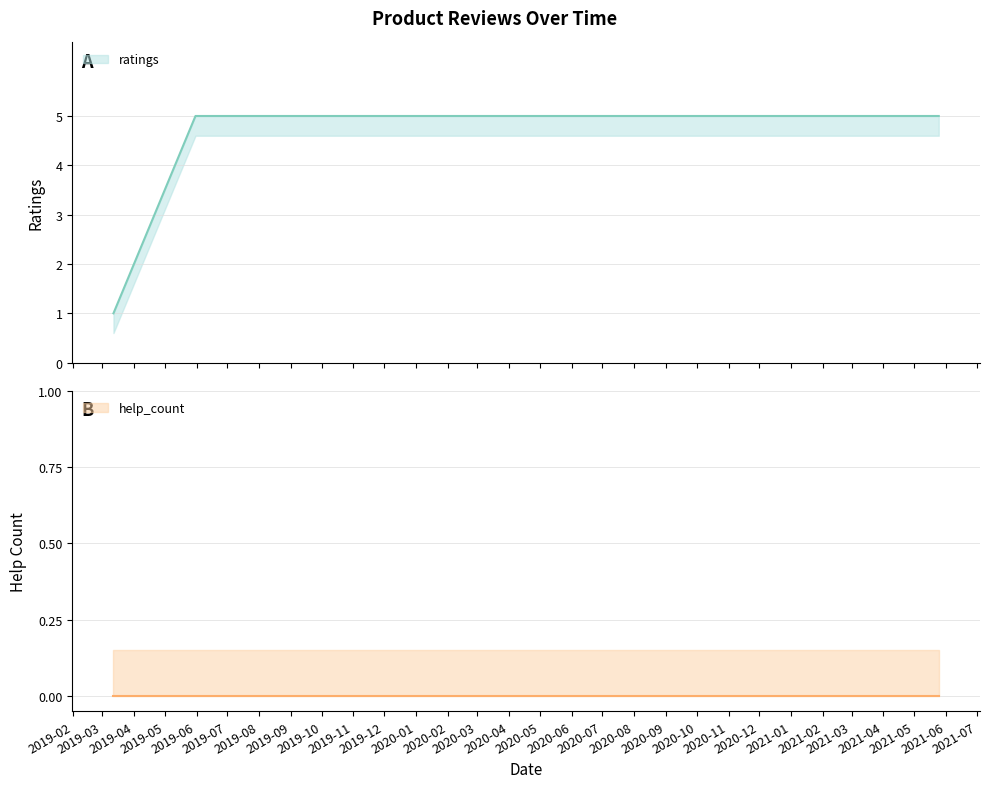

What is the average value?

4